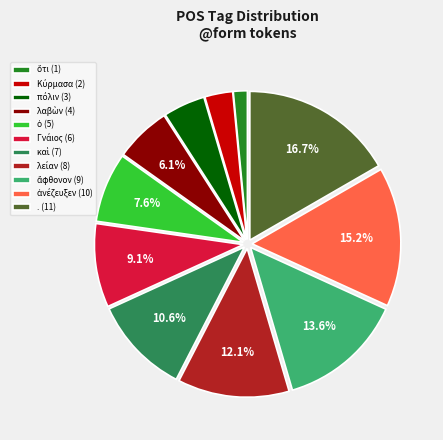

Is there a majority slice in this chart?

No